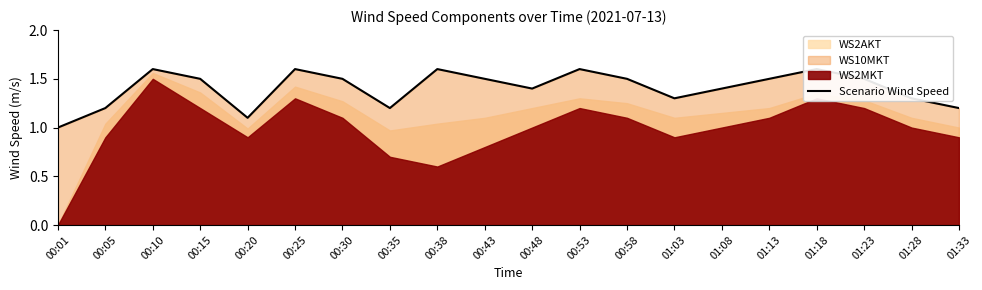

What is the sum of the values at 00:10 and 00:53?

3.2